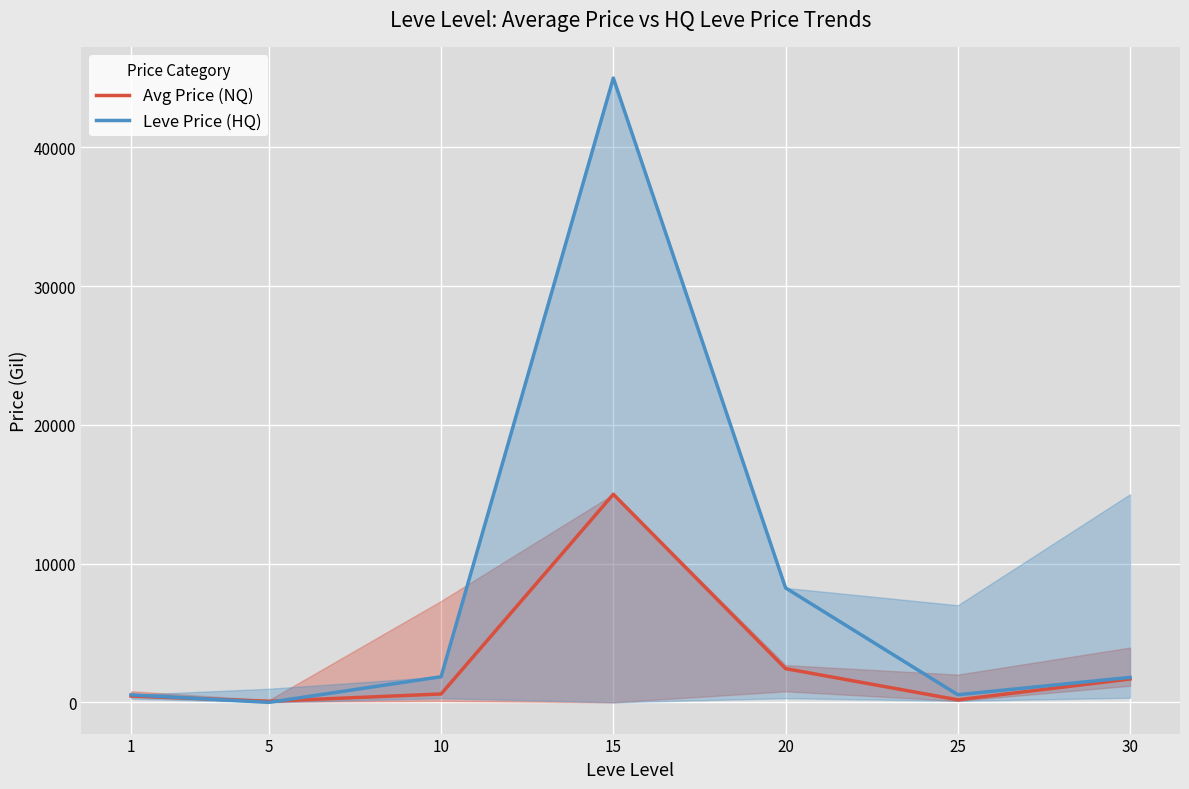

The Leve Price (HQ) series shows 74936.9 at 15. True or false?

False